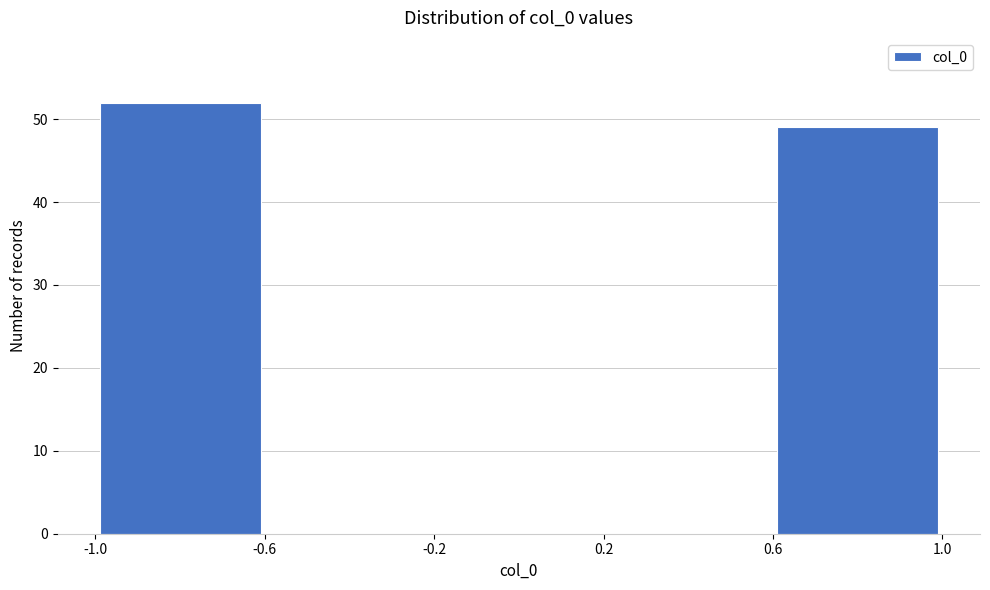

Reading left to right, transcribe this chart: for each bar, give the range it covers on the x-axis and its height. The values are not printed on the chart, so give them approximately, as read against the axis.

-1.0 to -0.6: 52
-0.6 to -0.2: 0
-0.2 to 0.2: 0
0.2 to 0.6: 0
0.6 to 1.0: 49